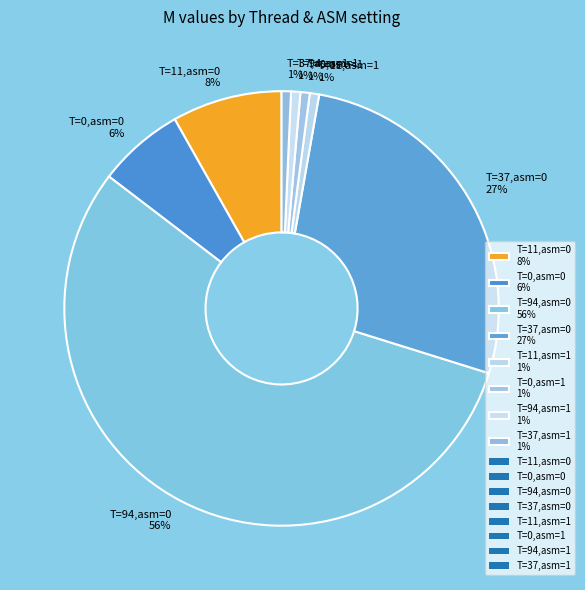

Combined, do T=0,asm=1 1% and T=37,asm=0 27% account for over 50%?

No